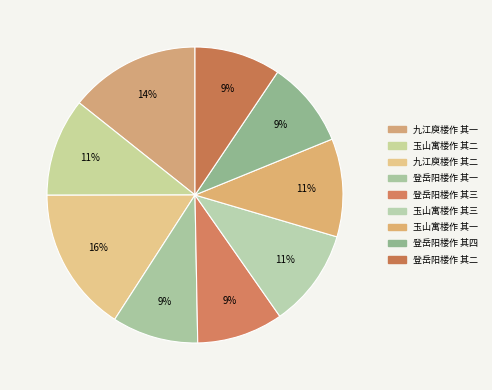

To the nearest percent, what percentage of the pie is 玉山寓楼作 其二?

11%